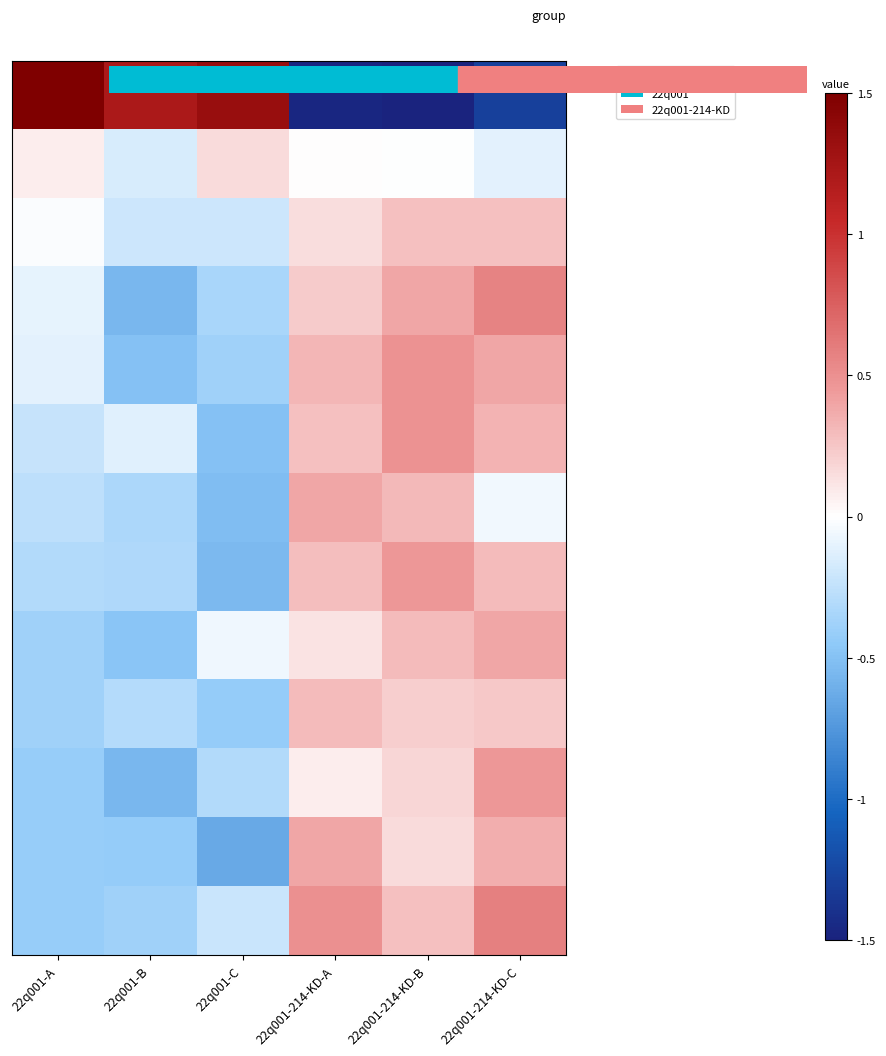

Between 22q001-214-KD-C and 22q001-A, which is larger?

22q001-A